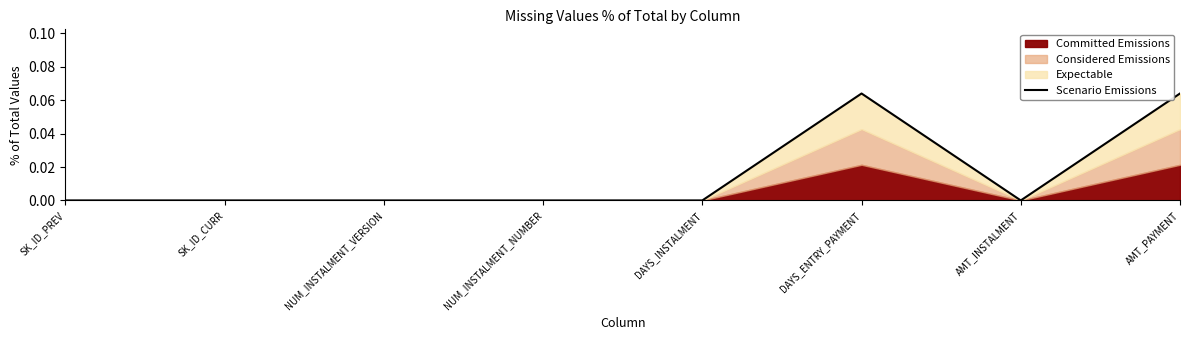

The value at SK_ID_CURR is 0.0. True or false?

True